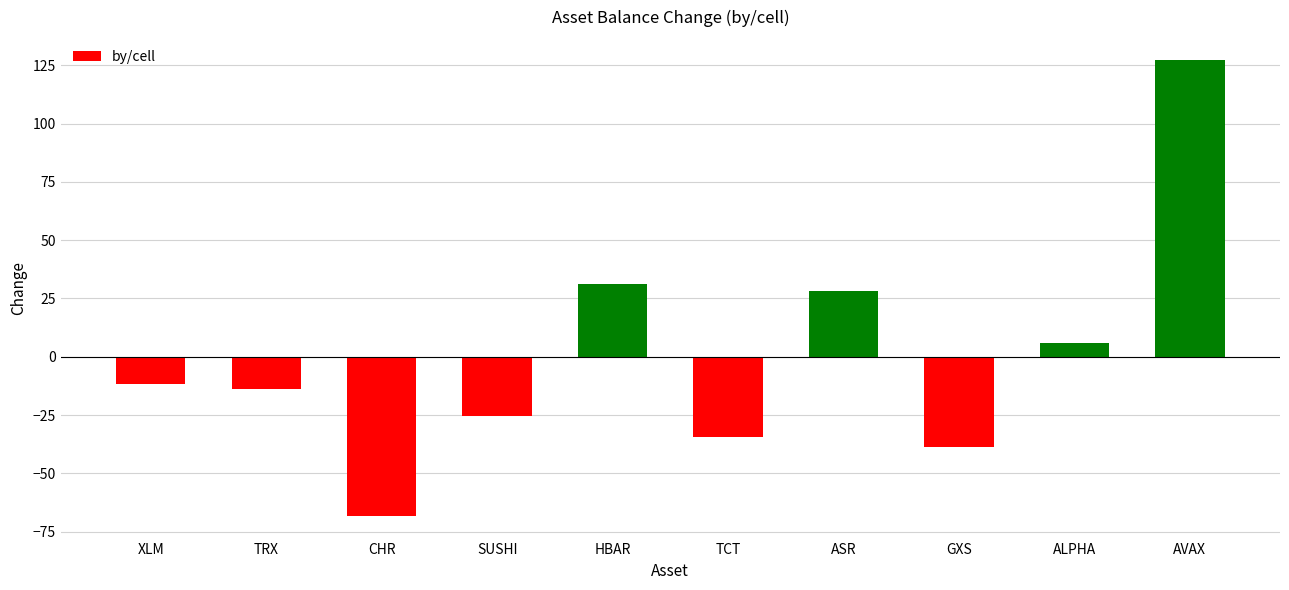

Read the value at ALPHA.

5.7